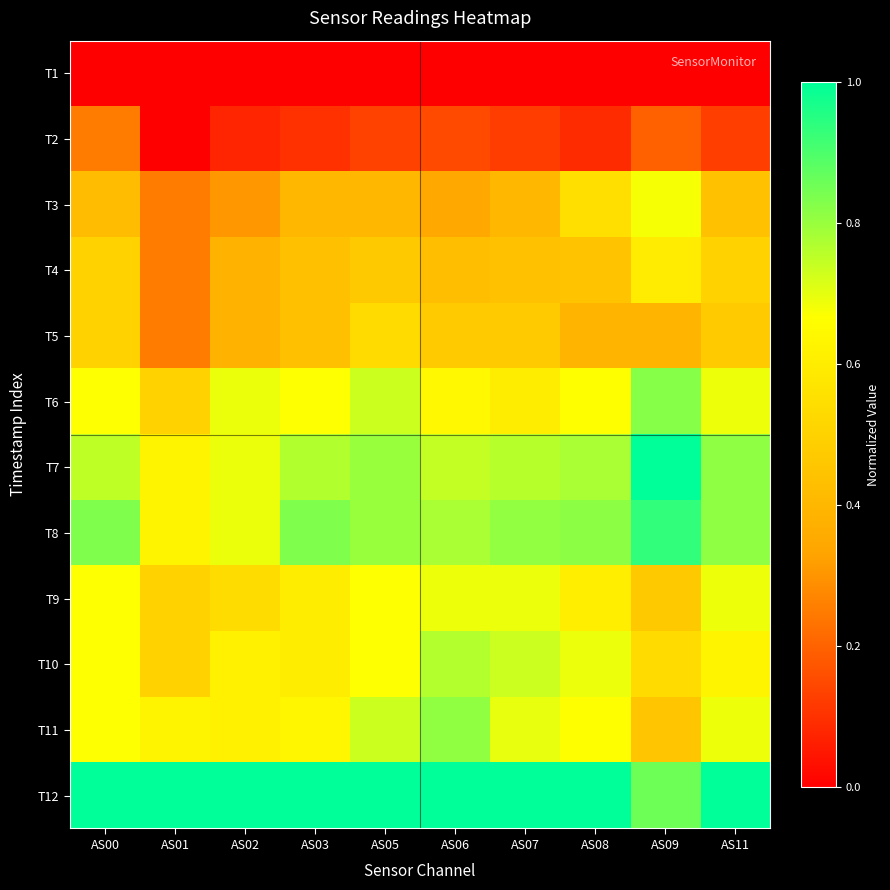

Reading left to right, transcribe all the data shown in this chart.

T1: AS00=0.0	AS01=0.0	AS02=0.0	AS03=0.0	AS05=0.0	AS06=0.0	AS07=0.0	AS08=0.0	AS09=0.0	AS11=0.0
T2: AS00=0.2	AS01=0.0	AS02=0.1	AS03=0.1	AS05=0.1	AS06=0.2	AS07=0.1	AS08=0.1	AS09=0.2	AS11=0.1
T3: AS00=0.4	AS01=0.2	AS02=0.3	AS03=0.4	AS05=0.4	AS06=0.3	AS07=0.4	AS08=0.5	AS09=0.7	AS11=0.4
T4: AS00=0.5	AS01=0.2	AS02=0.4	AS03=0.4	AS05=0.5	AS06=0.4	AS07=0.4	AS08=0.4	AS09=0.6	AS11=0.5
T5: AS00=0.5	AS01=0.2	AS02=0.4	AS03=0.4	AS05=0.5	AS06=0.5	AS07=0.5	AS08=0.4	AS09=0.4	AS11=0.5
T6: AS00=0.7	AS01=0.5	AS02=0.7	AS03=0.7	AS05=0.7	AS06=0.6	AS07=0.6	AS08=0.7	AS09=0.8	AS11=0.7
T7: AS00=0.8	AS01=0.6	AS02=0.7	AS03=0.8	AS05=0.8	AS06=0.7	AS07=0.8	AS08=0.8	AS09=1.0	AS11=0.8
T8: AS00=0.8	AS01=0.6	AS02=0.7	AS03=0.8	AS05=0.8	AS06=0.8	AS07=0.8	AS08=0.8	AS09=0.9	AS11=0.8
T9: AS00=0.7	AS01=0.5	AS02=0.5	AS03=0.6	AS05=0.7	AS06=0.7	AS07=0.7	AS08=0.6	AS09=0.5	AS11=0.7
T10: AS00=0.7	AS01=0.5	AS02=0.6	AS03=0.6	AS05=0.7	AS06=0.8	AS07=0.7	AS08=0.7	AS09=0.5	AS11=0.6
T11: AS00=0.7	AS01=0.6	AS02=0.6	AS03=0.6	AS05=0.7	AS06=0.8	AS07=0.7	AS08=0.7	AS09=0.5	AS11=0.7
T12: AS00=1.0	AS01=1.0	AS02=1.0	AS03=1.0	AS05=1.0	AS06=1.0	AS07=1.0	AS08=1.0	AS09=0.9	AS11=1.0